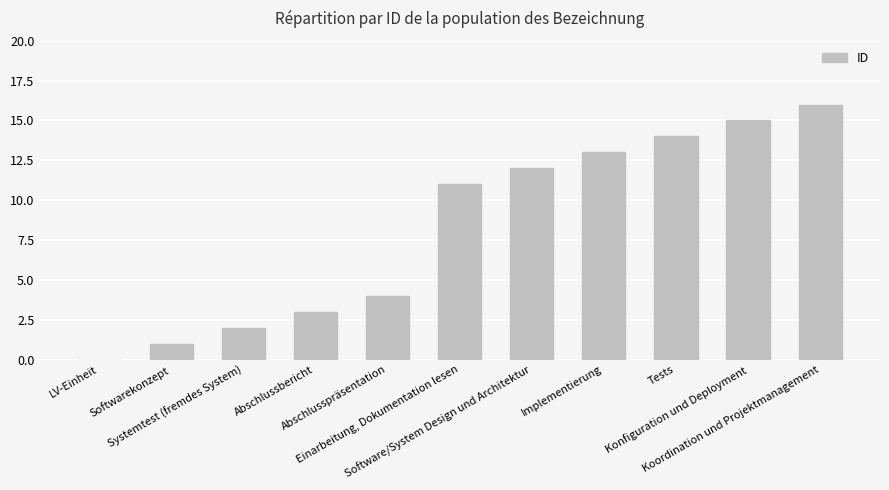

What is the sum of all values?

91